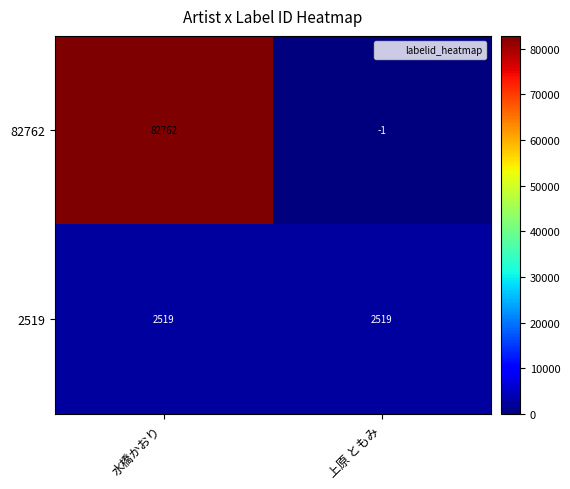

Reading left to right, extract all data points from this chart.

82762: 水橋かおり=82762	上原 ともみ=-1
2519: 水橋かおり=2519	上原 ともみ=2519